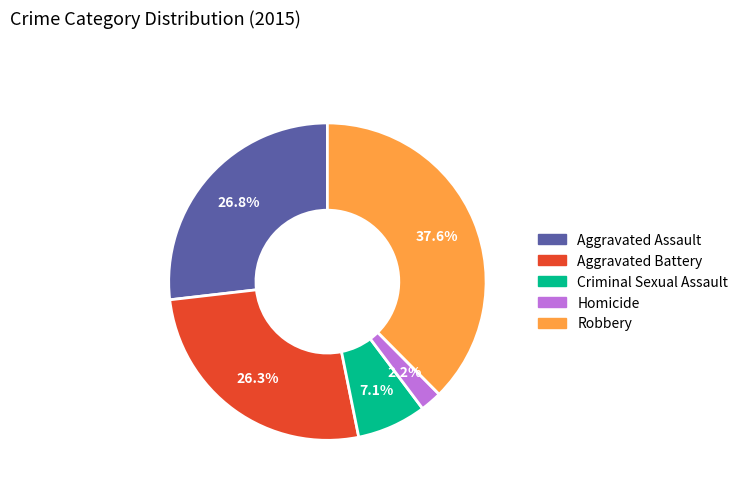

How many segments does this pie chart have?

5